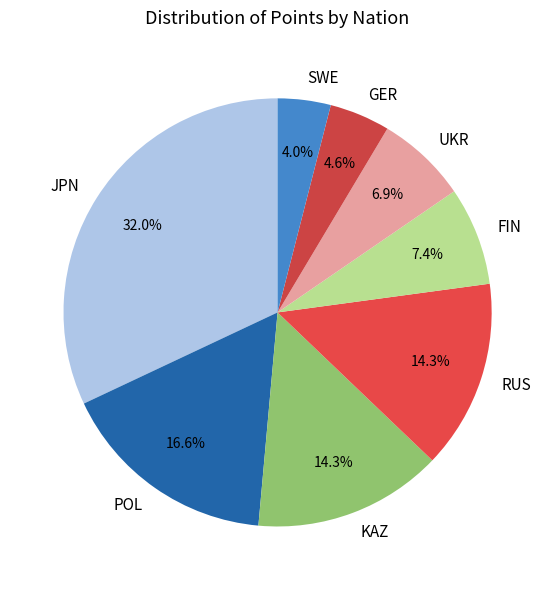

To the nearest percent, what is the average slice percentage?

12%